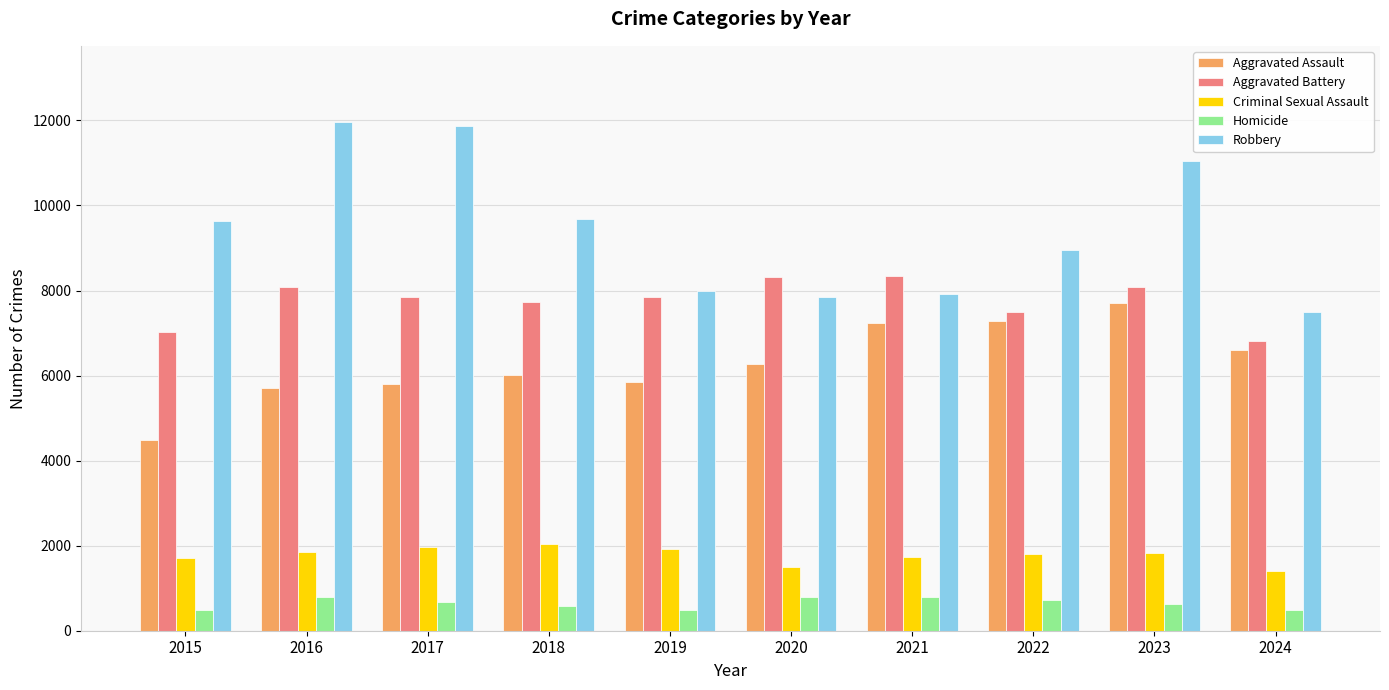

Rank the series at 2021 from lowest to highest value.

Homicide, Criminal Sexual Assault, Aggravated Assault, Robbery, Aggravated Battery